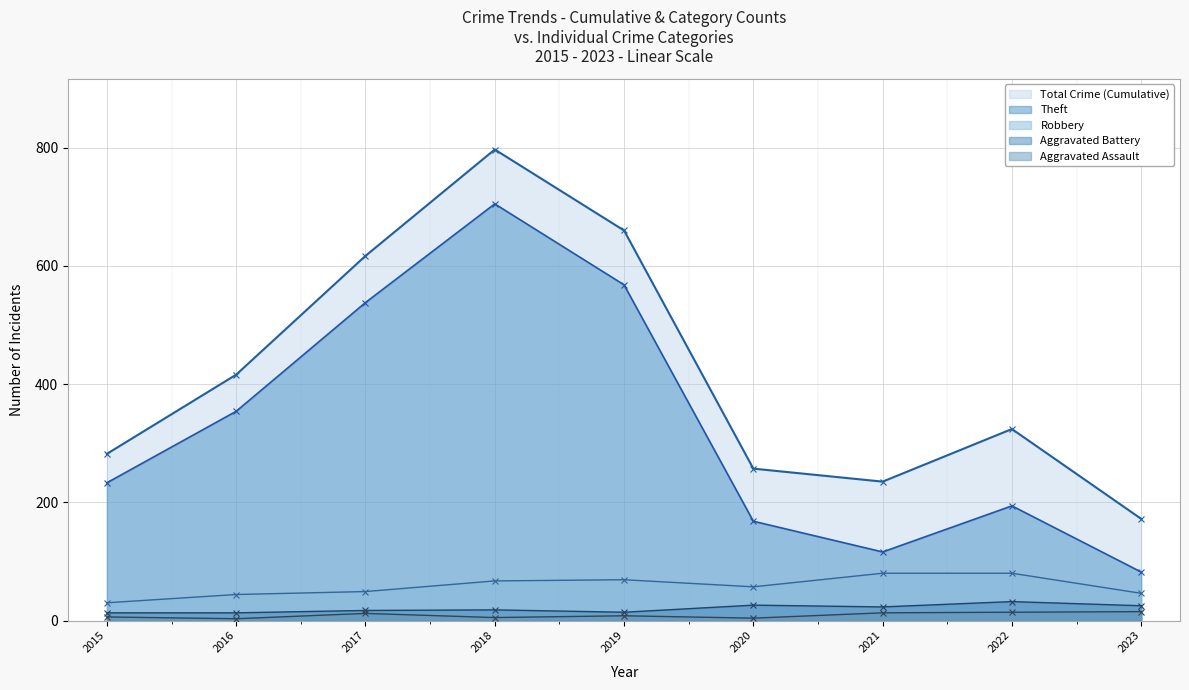

List the series in order of their peak value, lowest first.

Aggravated Assault, Aggravated Battery, Robbery, Theft, Total Crime (Cumulative)